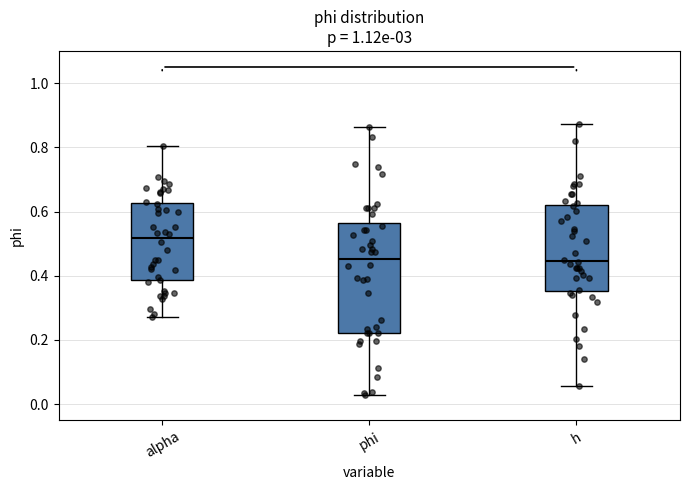

Reading left to right, transcribe this box plot: for each box, give where its median line is, the range the box spans, and where its two whiskers end, as read against the y-axis. The values are not printed on the chart, so give them approximately, as read against the axis.

alpha: median 0.52, box 0.38 to 0.62, whiskers 0.28 to 0.80
phi: median 0.46, box 0.22 to 0.56, whiskers 0.02 to 0.86
h: median 0.44, box 0.36 to 0.62, whiskers 0.06 to 0.88